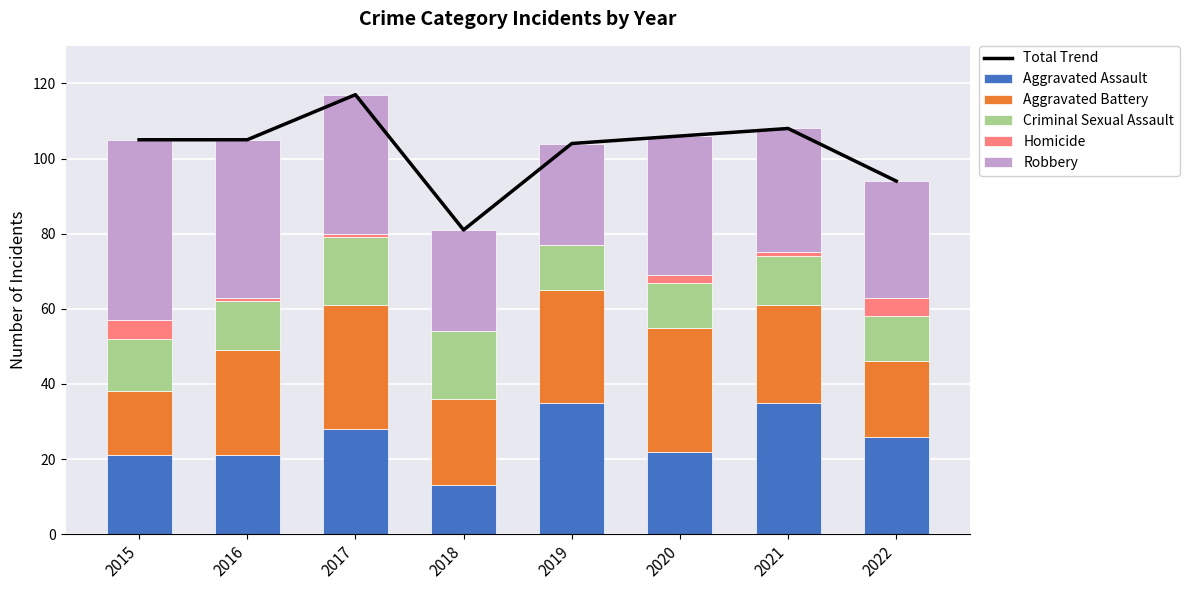

What is the difference between the maximum and second lowest values in the Homicide series?

5